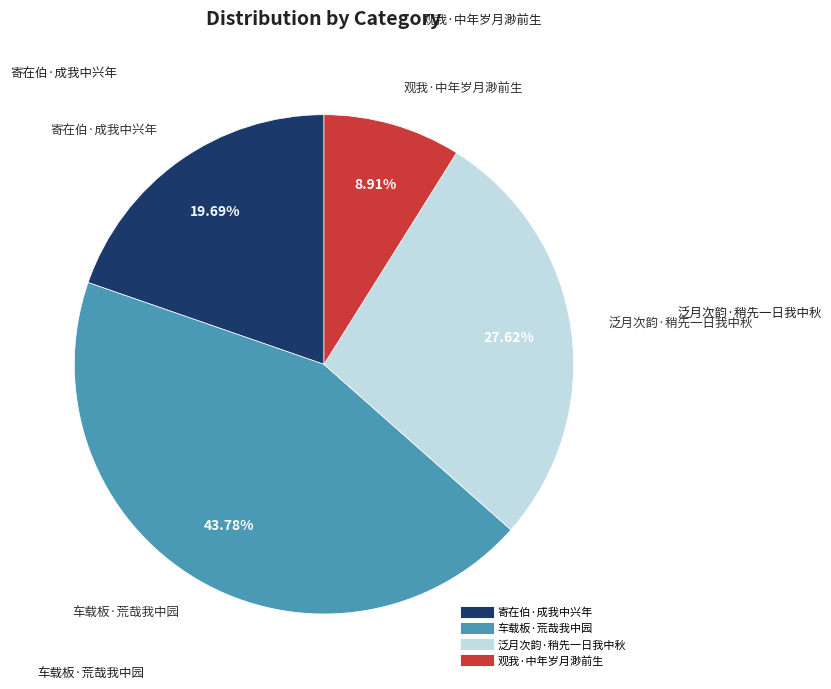

How many segments does this pie chart have?

4